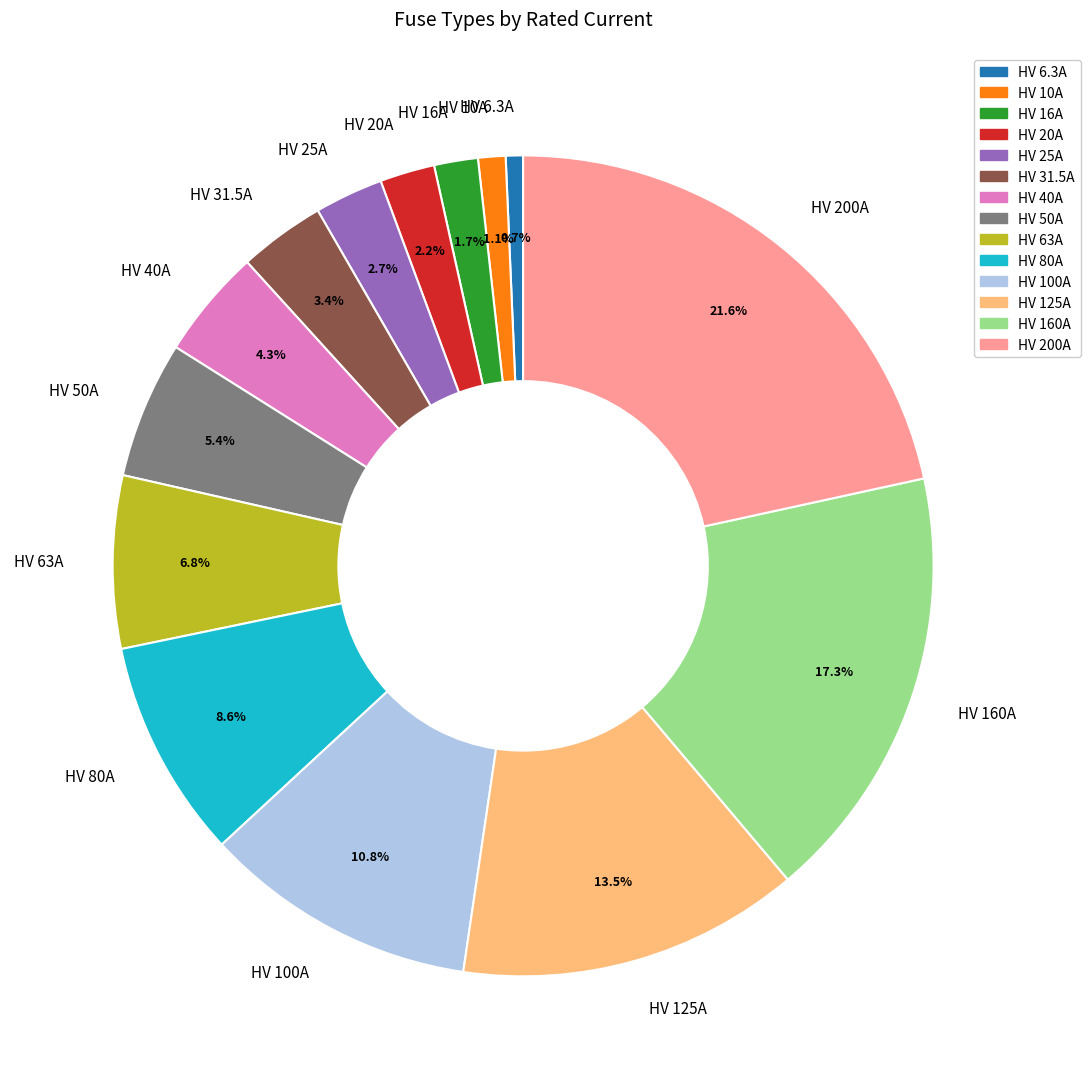

Which slice is the largest?

HV 200A